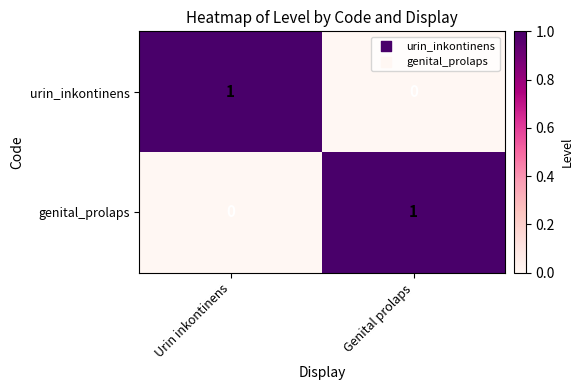

Reading left to right, transcribe all the data shown in this chart.

urin_inkontinens: 1	0
genital_prolaps: 0	1